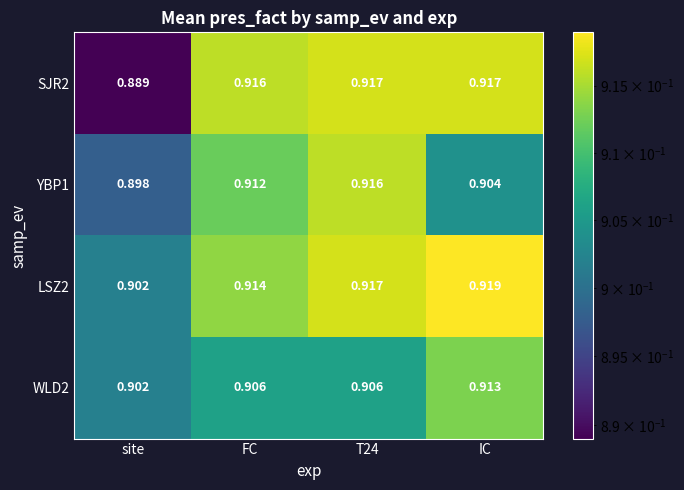

Which category has the lowest value in the WLD2 series?

site